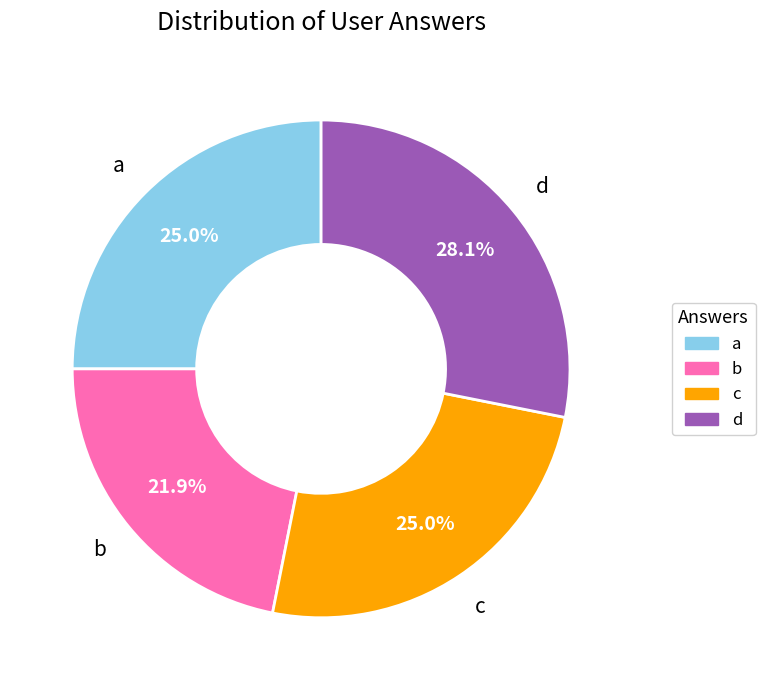

What percentage do d and b together represent?

50.0%